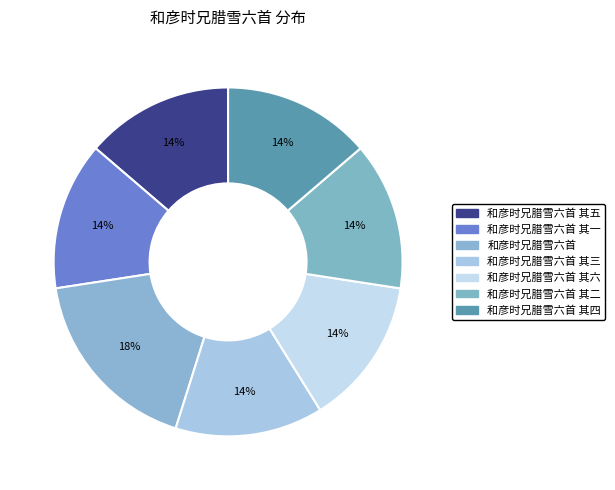

Is there a majority slice in this chart?

No